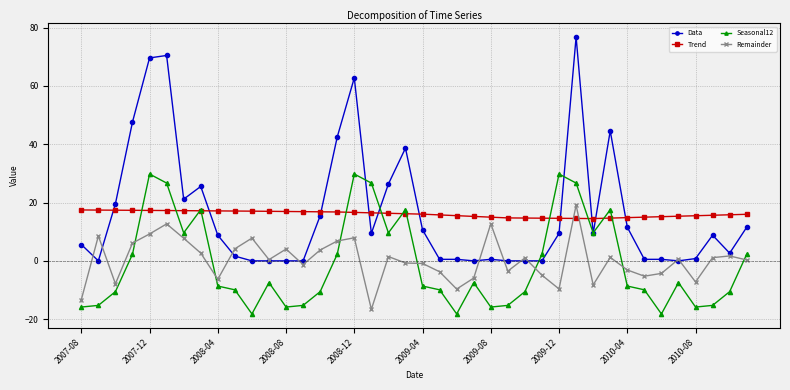

Which series has the widest spread of values?

Data